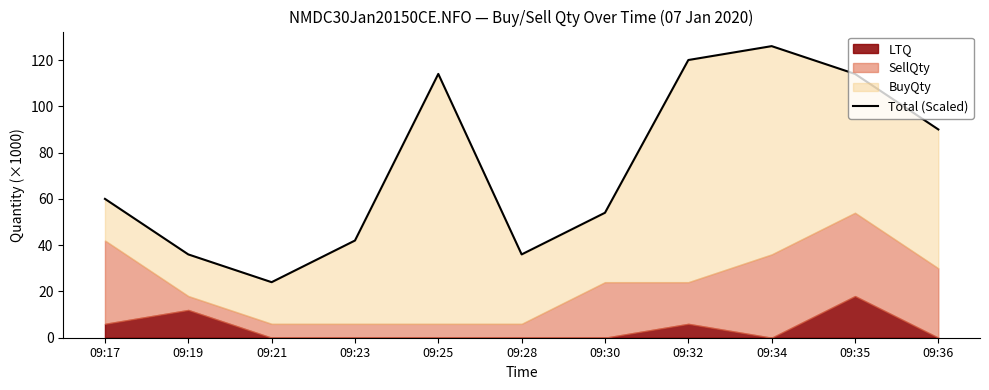

Reading left to right, extract all data points from this chart.

60	36	24	42	114	36	54	120	126	114	90